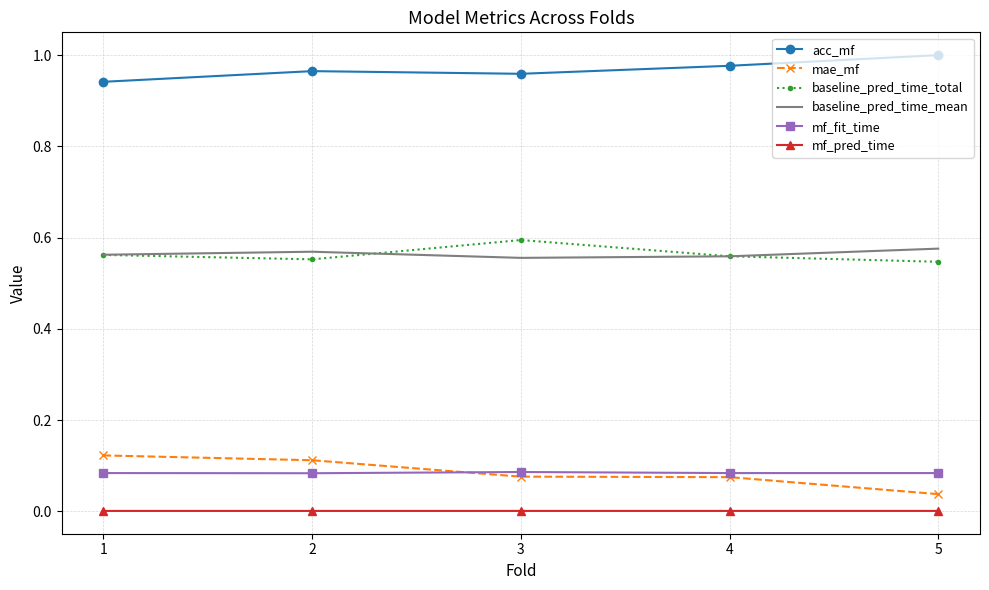

Which label corresponds to the largest value in the chart?

5